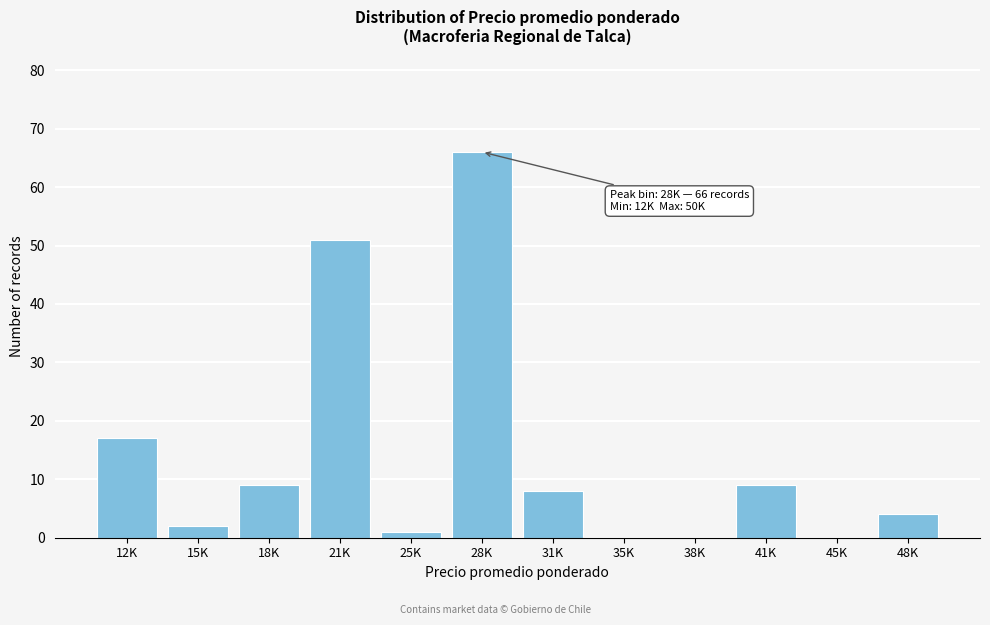

Reading left to right, what are all the values shown in this chart?

12K=17	15K=2	18K=9	21K=51	25K=1	28K=66	31K=8	35K=0	38K=0	41K=9	45K=0	48K=4